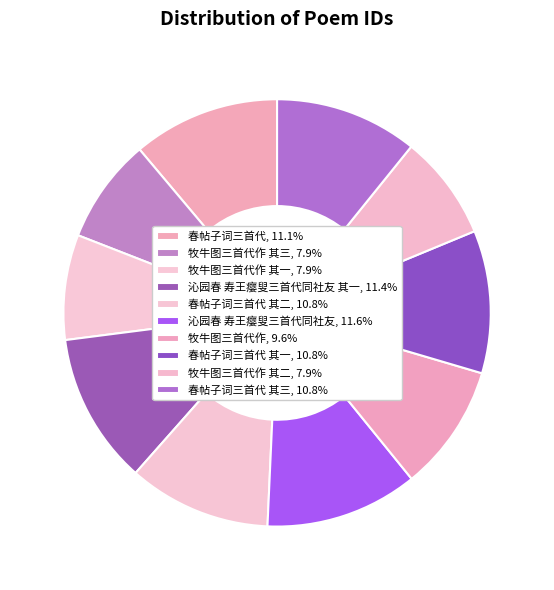

Does any single category account for the majority?

No